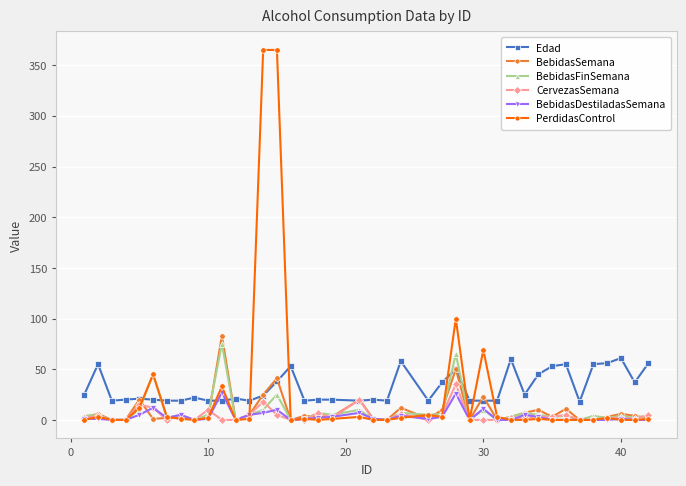

What is the maximum value shown in the chart?

365